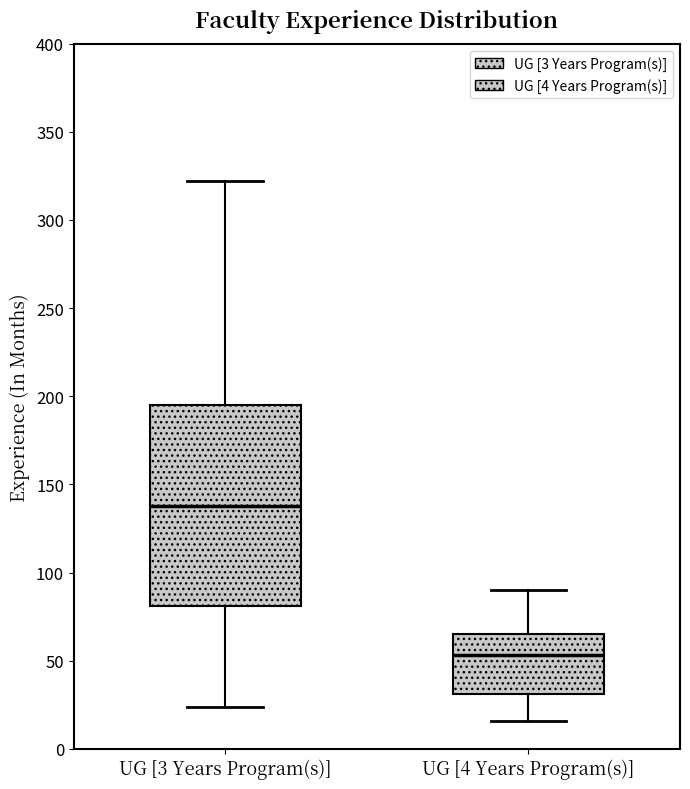

Which box has the lowest median line?

UG [4 Years Program(s)]